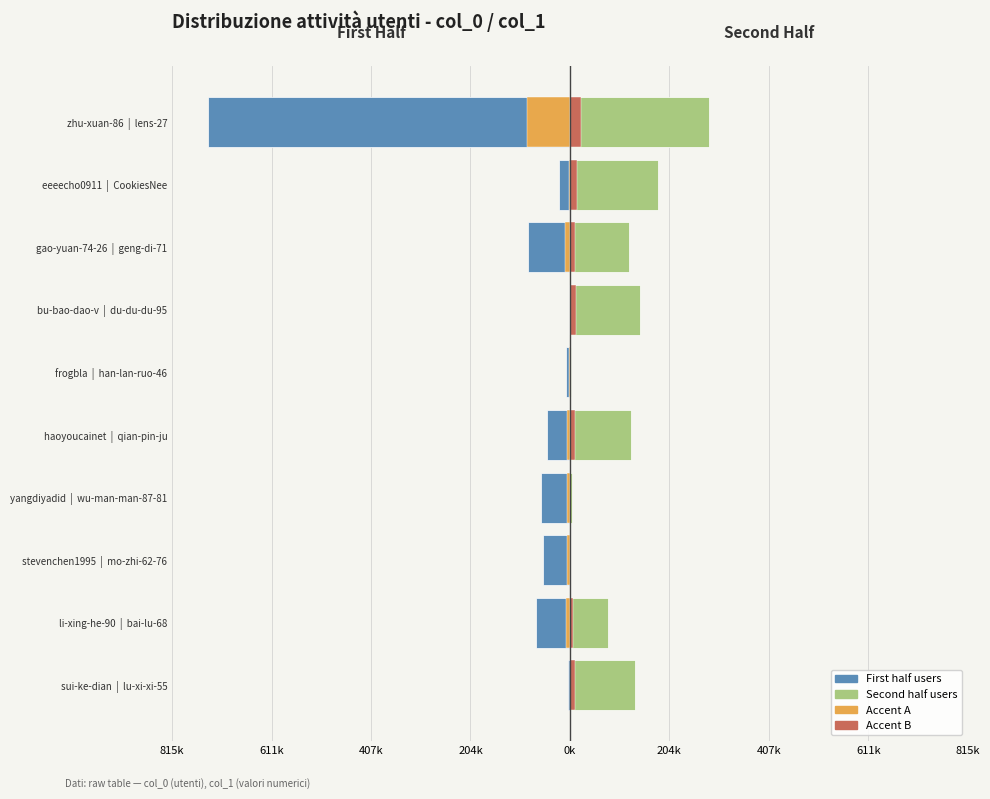

How many distinct data groups are displayed?

4